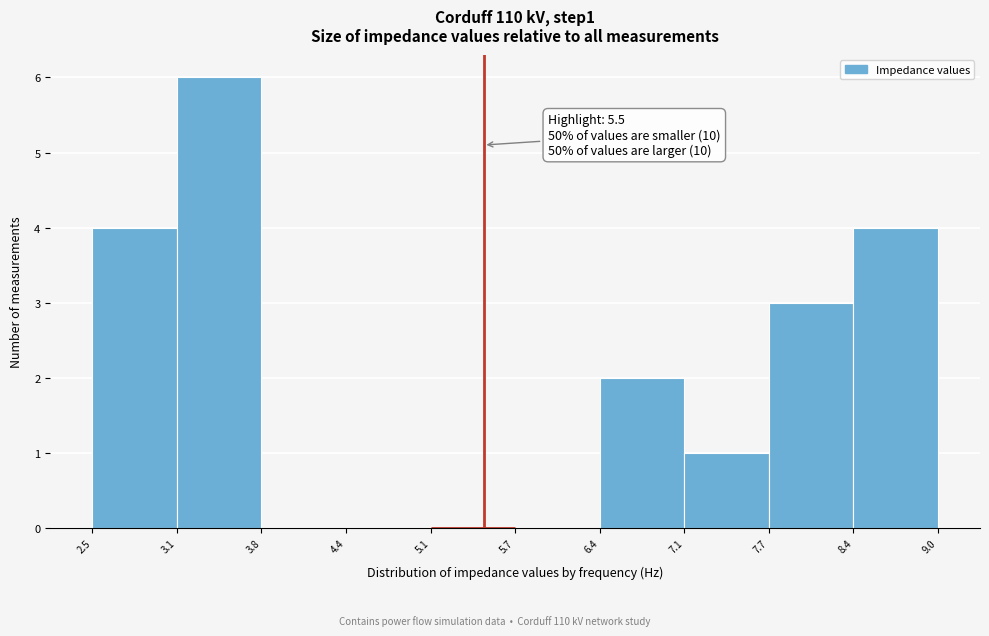

Over which range of the x-axis is the bar tallest?

3.1 to 3.8